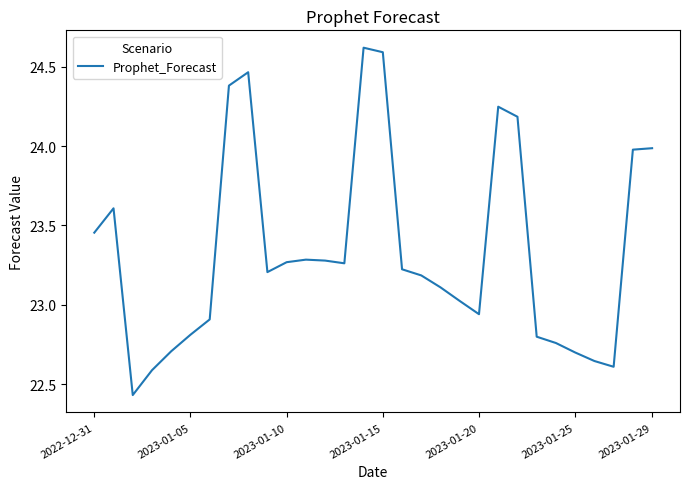

Count the number of data series in this chart.

1